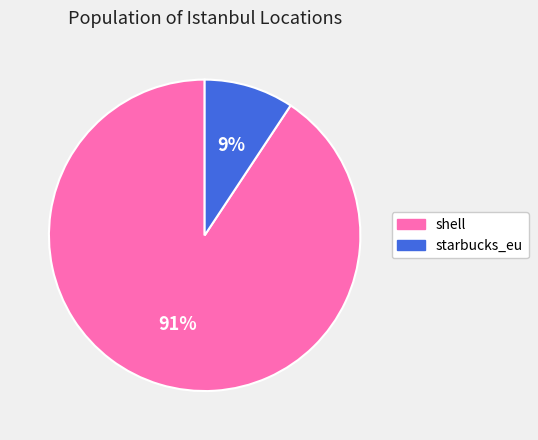

To the nearest percent, what portion does starbucks_eu represent?

9%